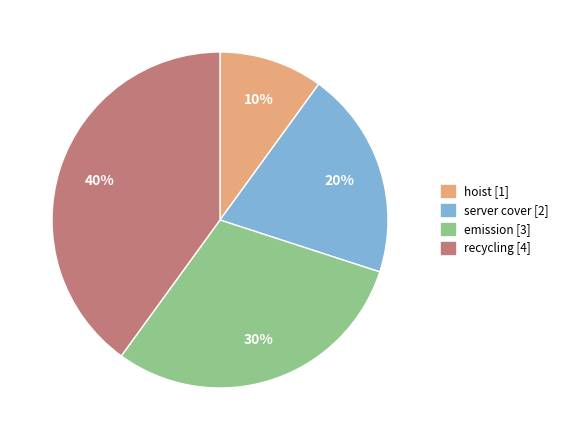

What percentage is the server cover slice, to the nearest percent?

20%